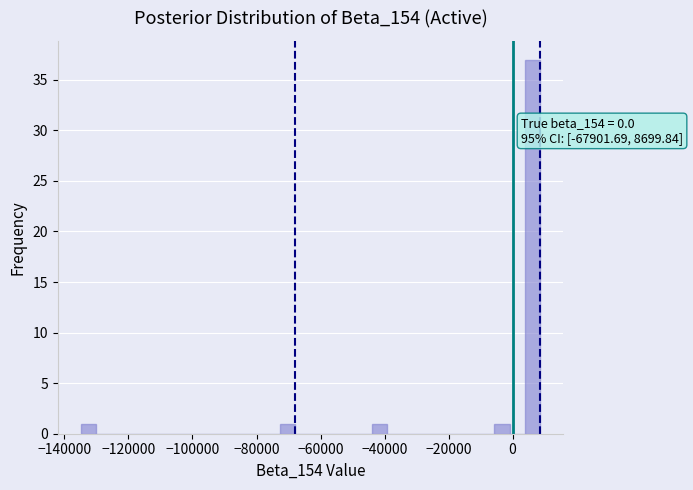

Around what value on the x-axis is the tallest bar? Give the approximate position of its centre, as read against the axis.

6000